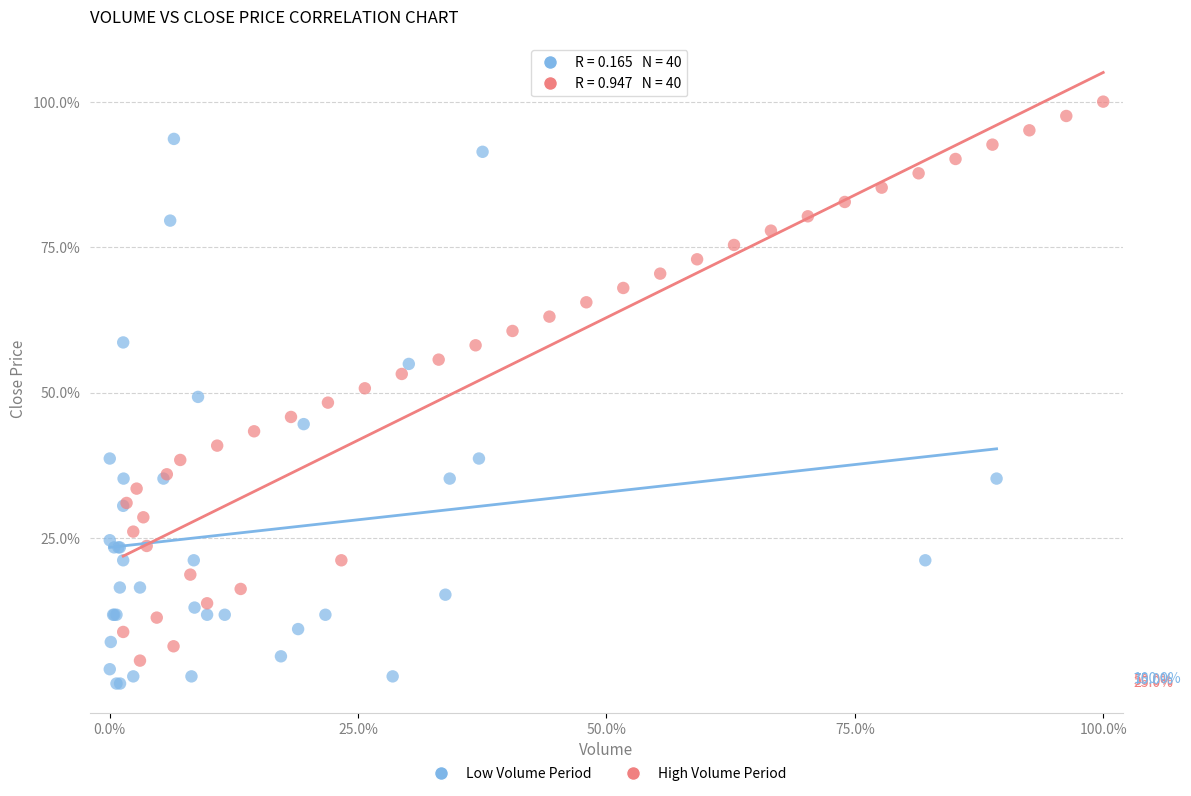

Which series contains the highest Y value?

High Volume Period